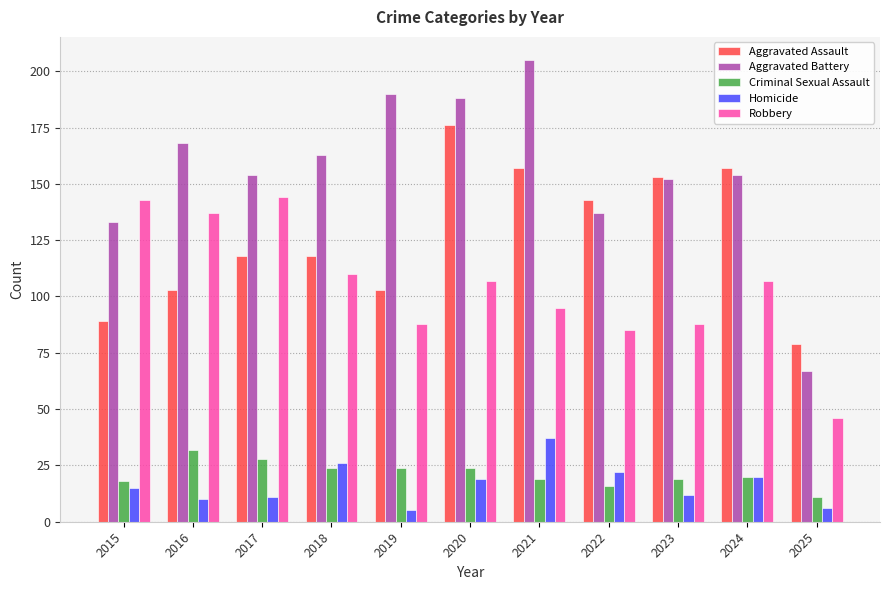

What is the sum of the Homicide values at 2018 and 2020?

45